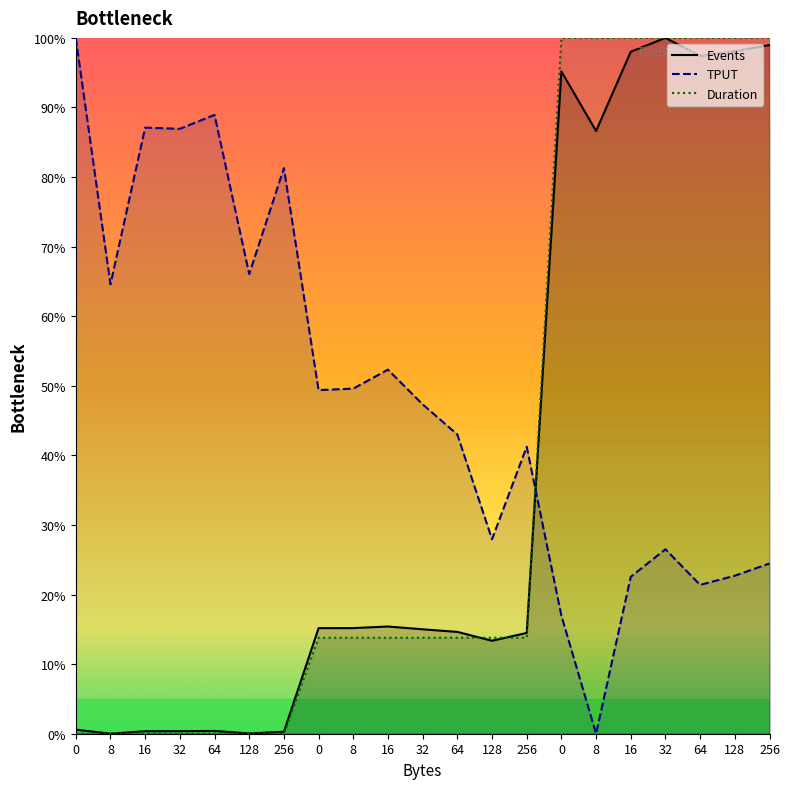

What is the spread (max minus min) of values at 256?

81.3